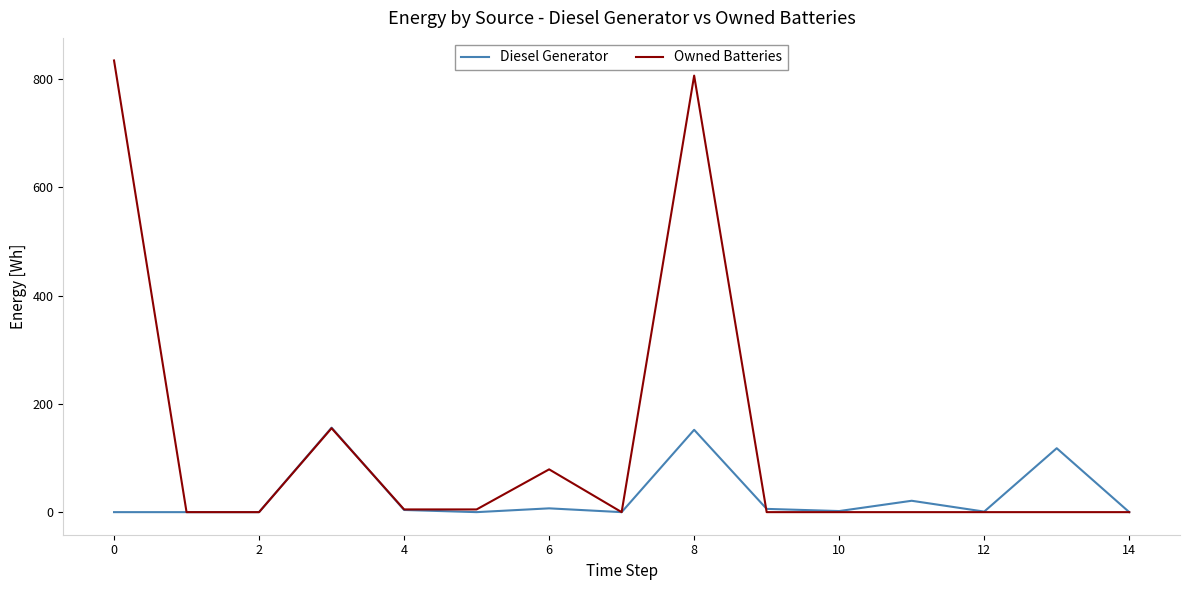

Which series has the widest spread of values?

Owned Batteries